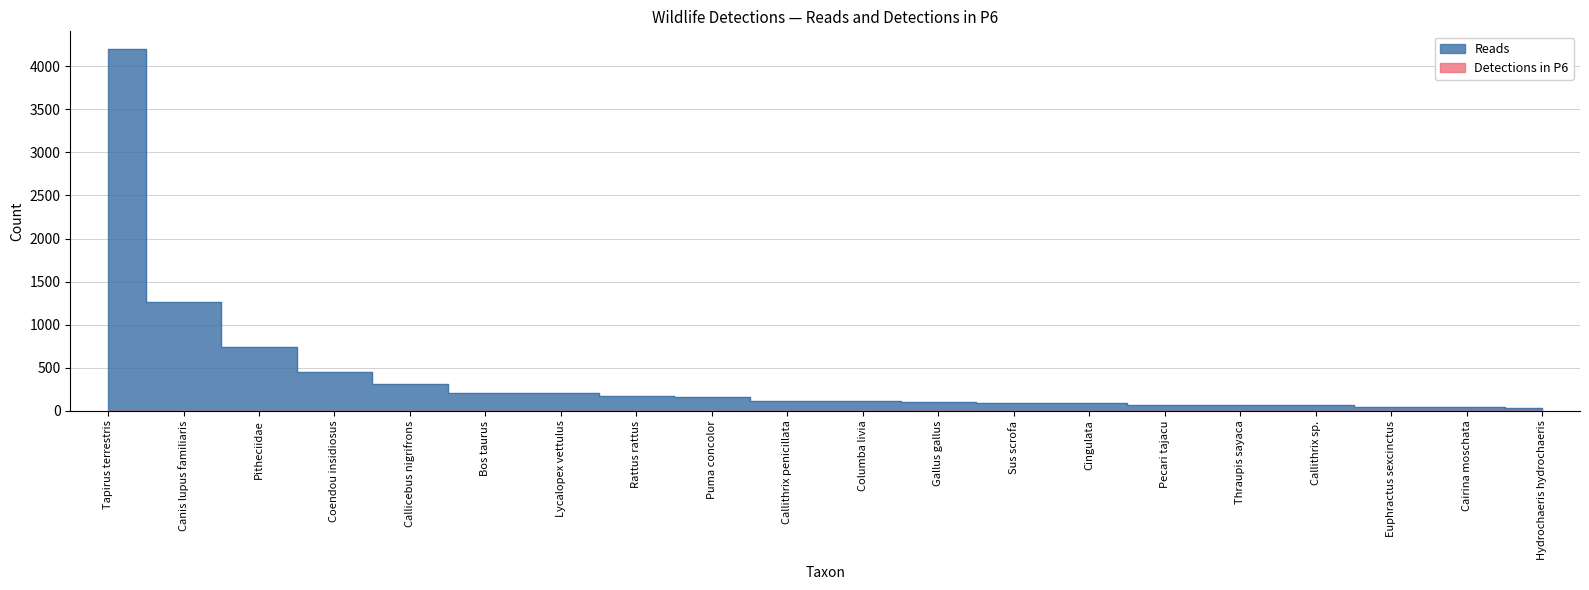

Does the chart display data point markers on the line(s)?

No